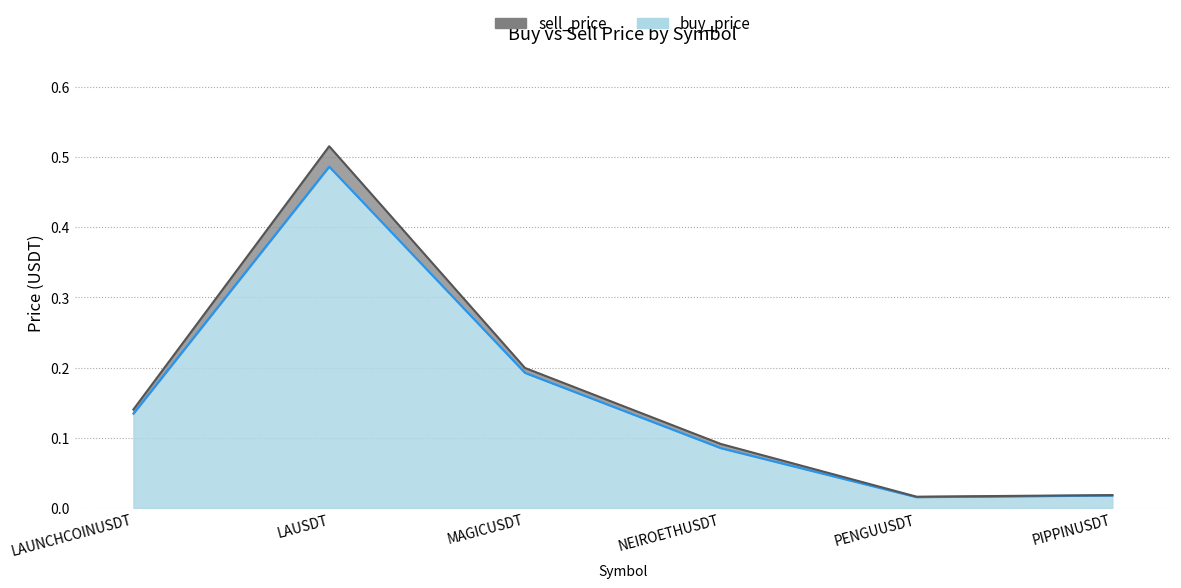

At which category does the chart reach its peak across all series?

LAUSDT